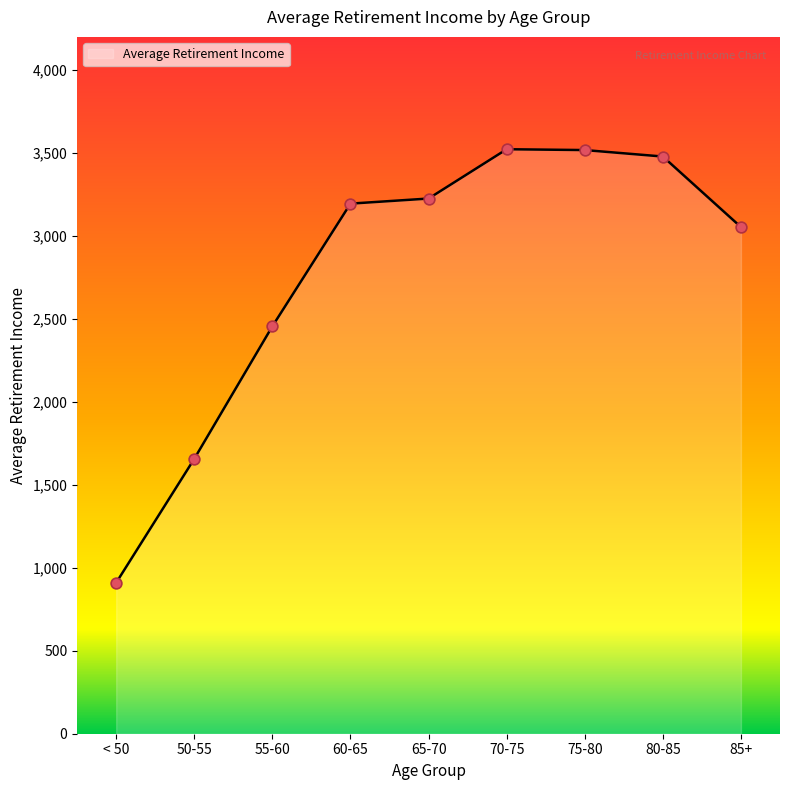

What is the change in value from 65-70 to 75-80?

+292.1